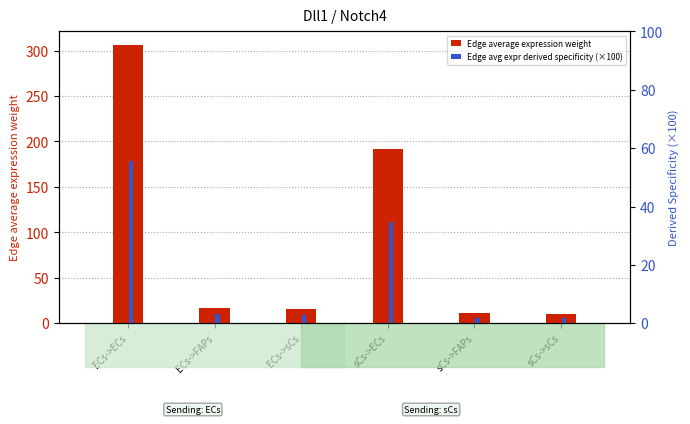

How many series are shown in this chart?

2